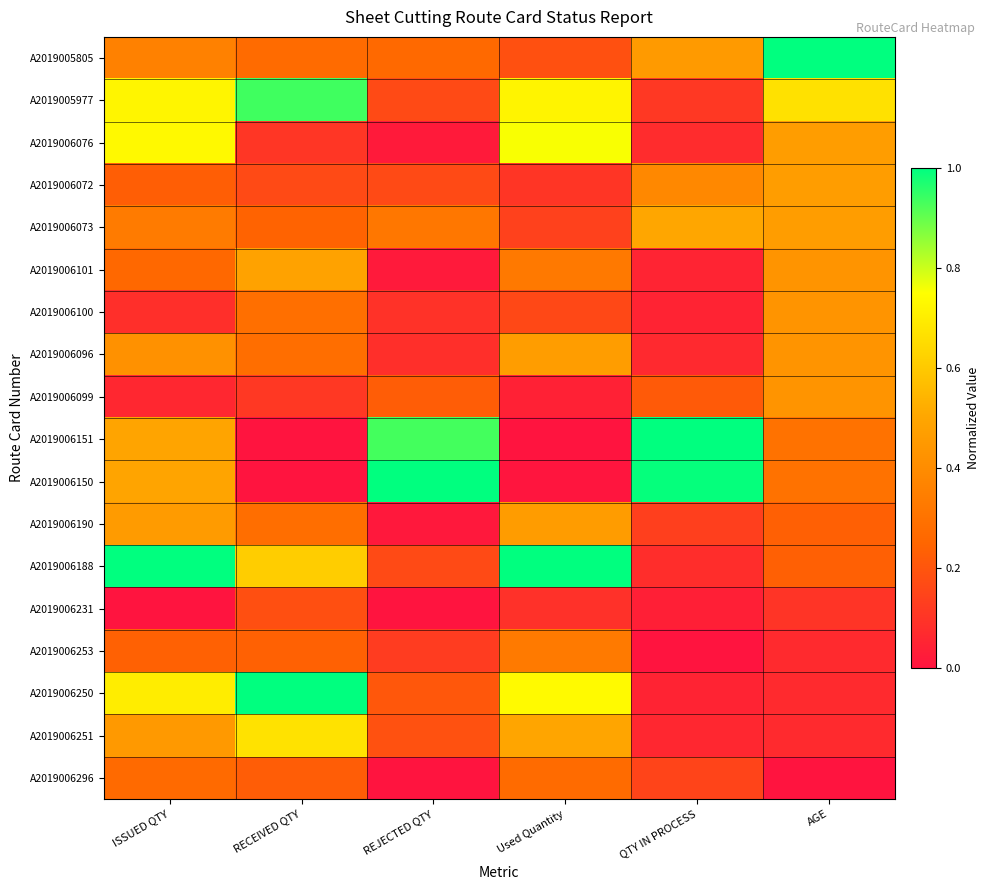

Rank the series at QTY IN PROCESS from lowest to highest value.

A2019006253, A2019006231, A2019006250, A2019006100, A2019006101, A2019006251, A2019006096, A2019006076, A2019006188, A2019005977, A2019006190, A2019006296, A2019006099, A2019006072, A2019005805, A2019006073, A2019006150, A2019006151